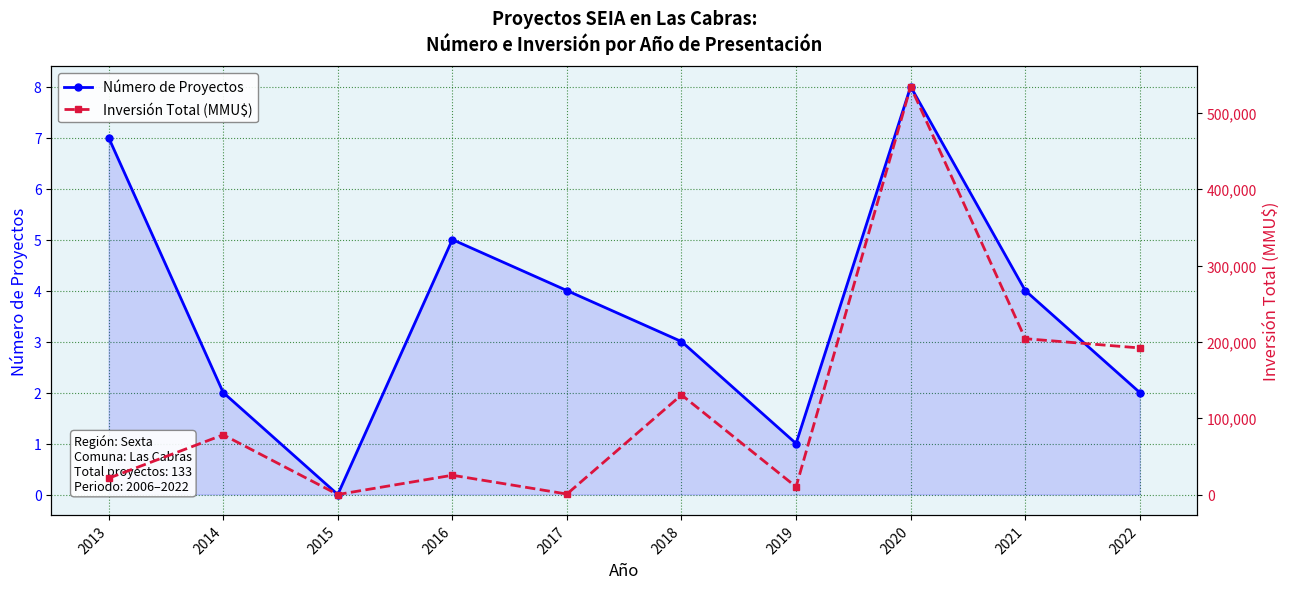

Which series changed the most between 2013 and 2021?

Inversión Total (MMU$)